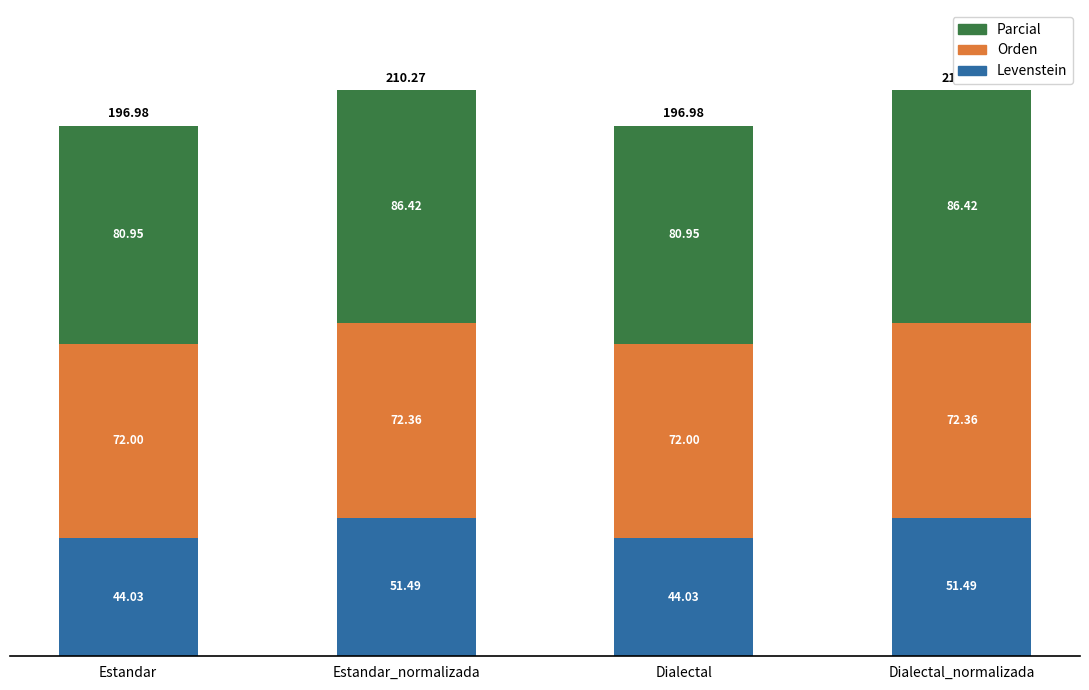

What is the total value across all series at Dialectal_normalizada?

210.3